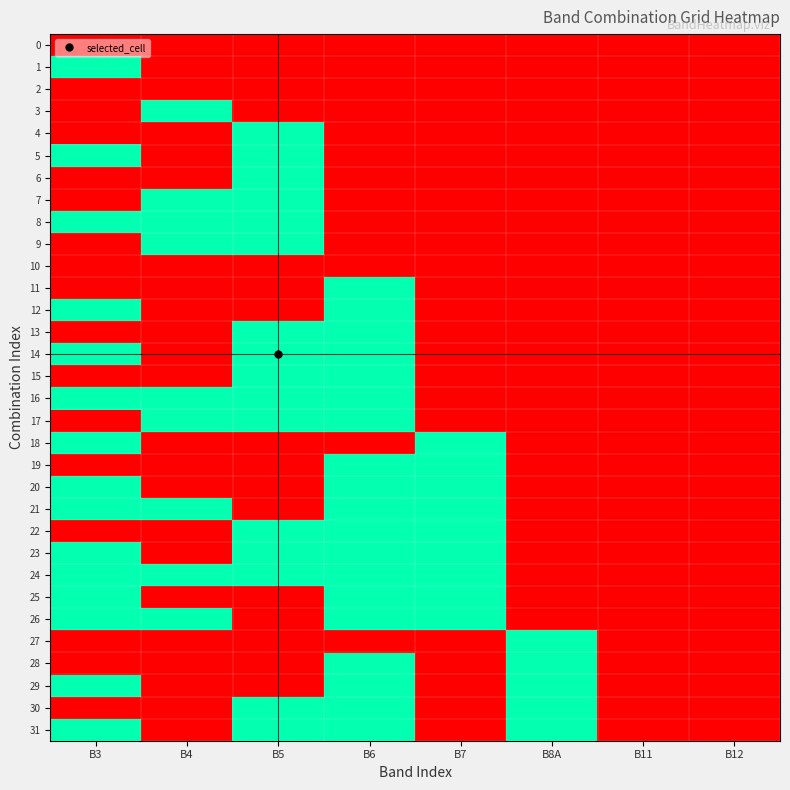

At which category is the sum across all series the highest?

B3